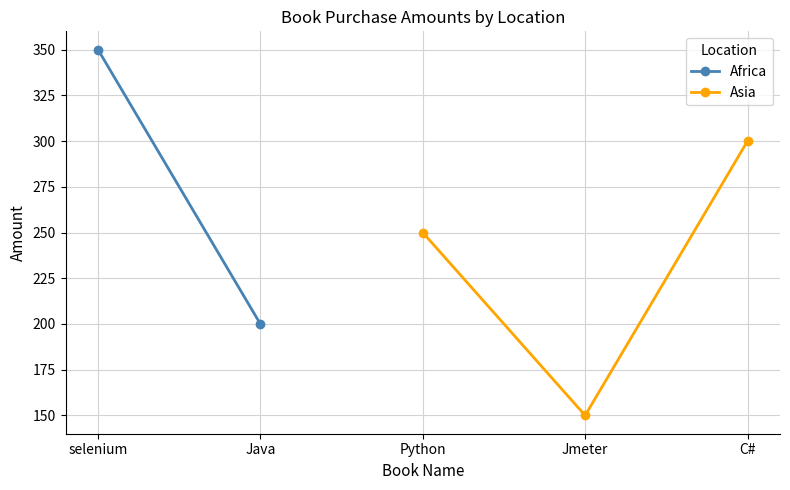

At which label does Asia reach its peak?

C#